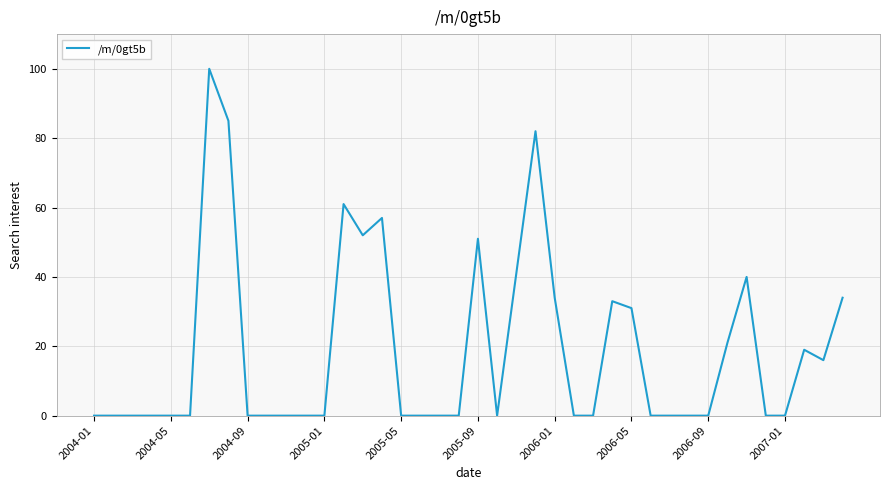

What is the difference between the maximum and minimum values?

100